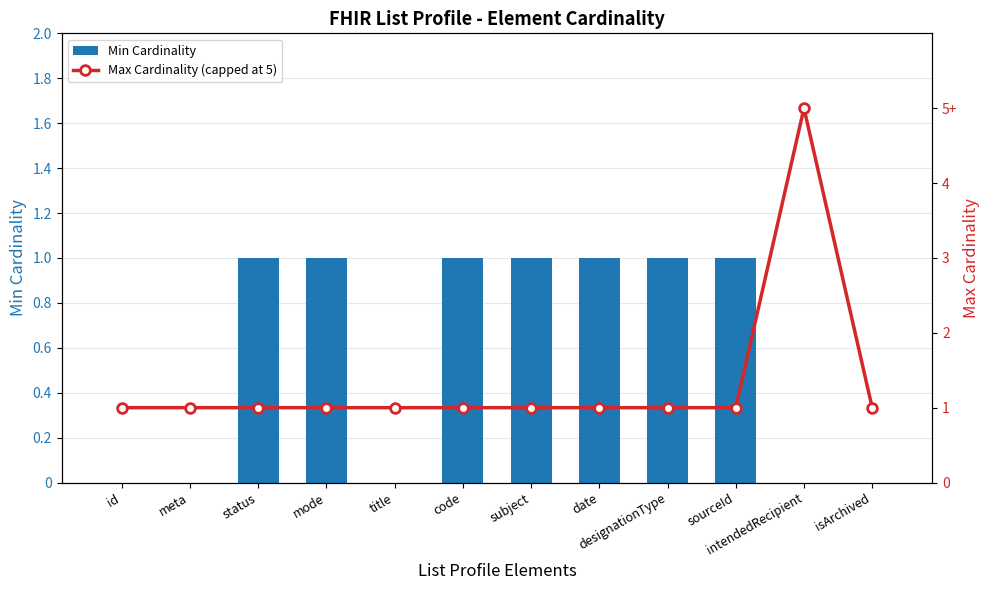

Which category has the highest value across all series?

intendedRecipient